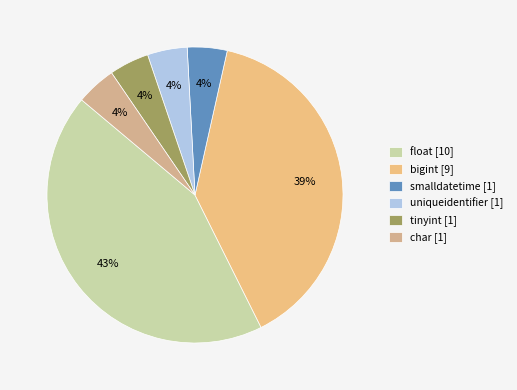

To the nearest percent, what is the average slice percentage?

17%